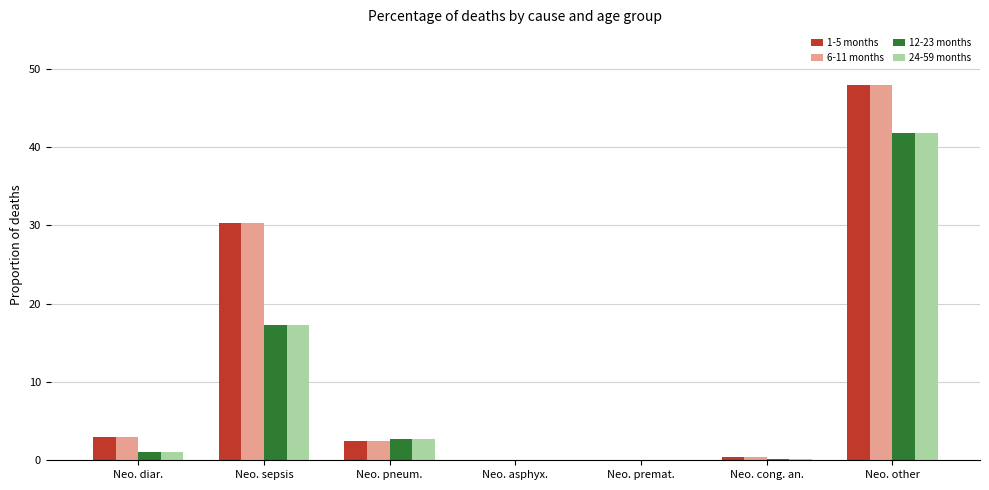

How many values in the 1-5 months series exceed 2?

4